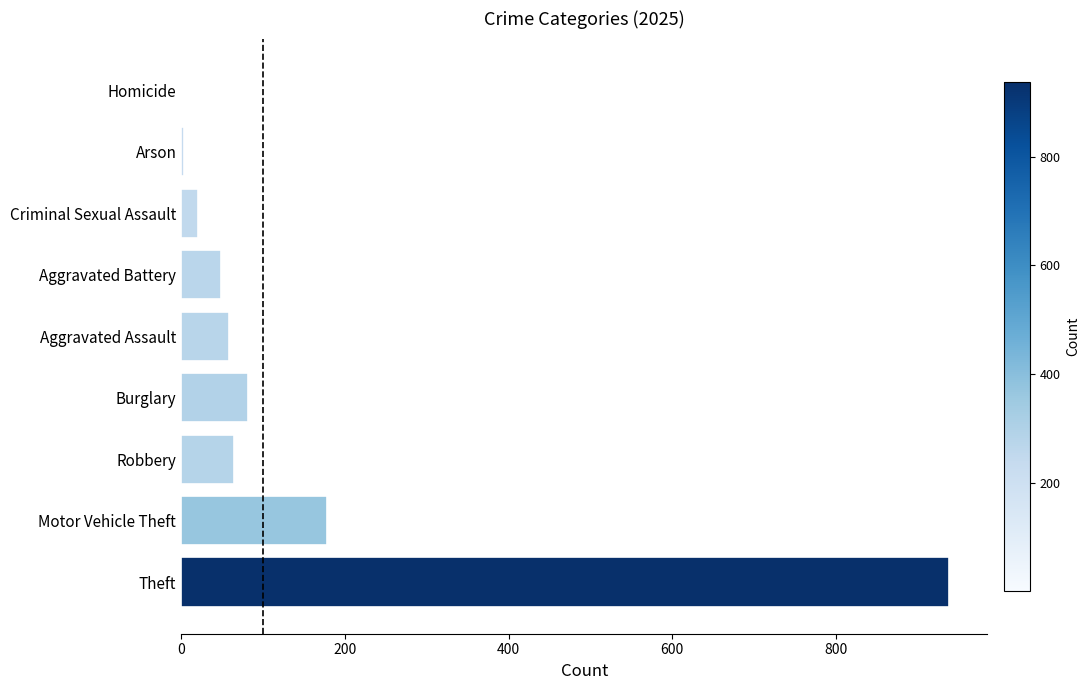

What is the change in value from Theft to Robbery?

-873